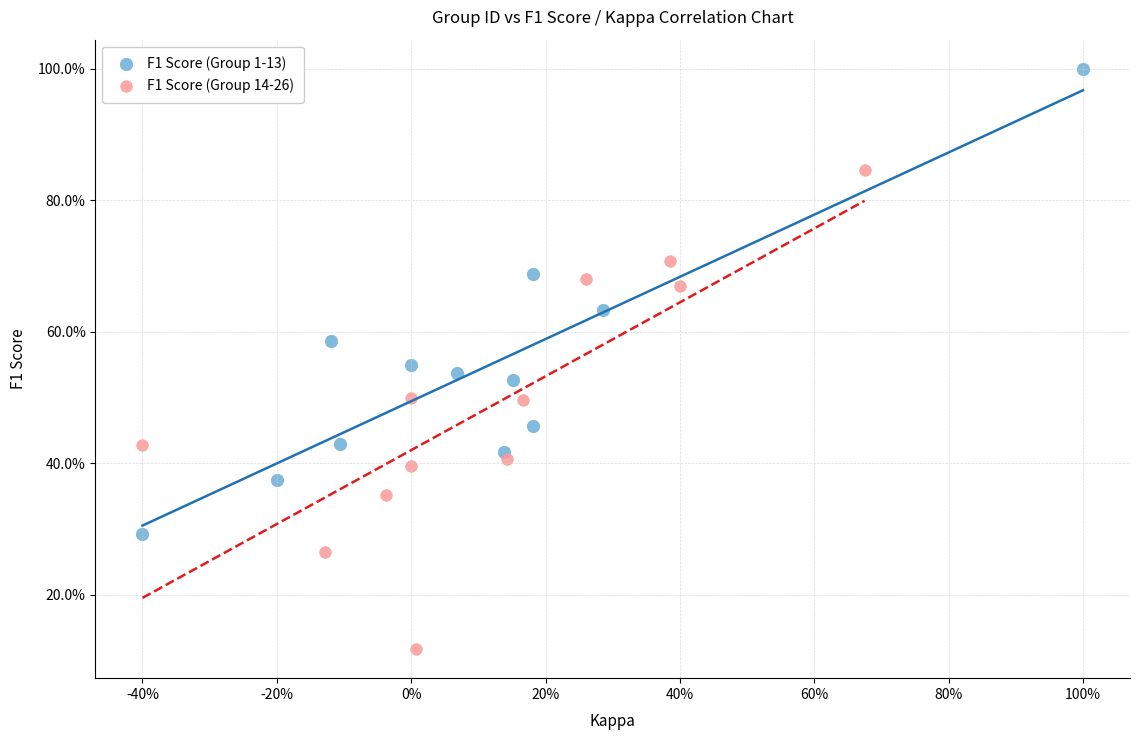

Which series contains the lowest Y value?

F1 Score (Group 14-26)